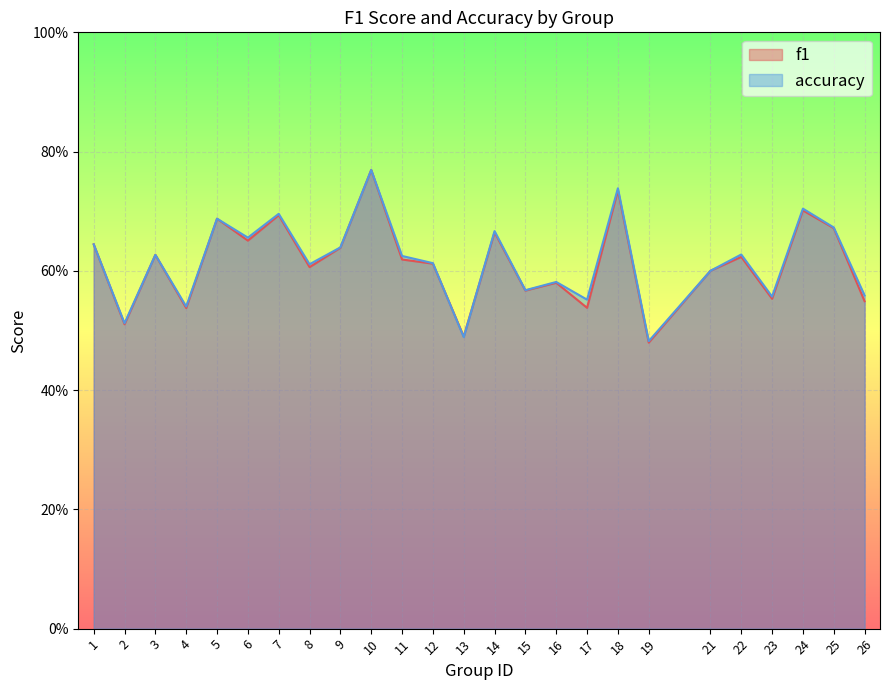

Rank the categories by accuracy value from highest to lowest.

10, 18, 24, 7, 5, 25, 14, 6, 1, 9, 22, 3, 11, 12, 8, 21, 16, 15, 26, 23, 17, 4, 2, 13, 19